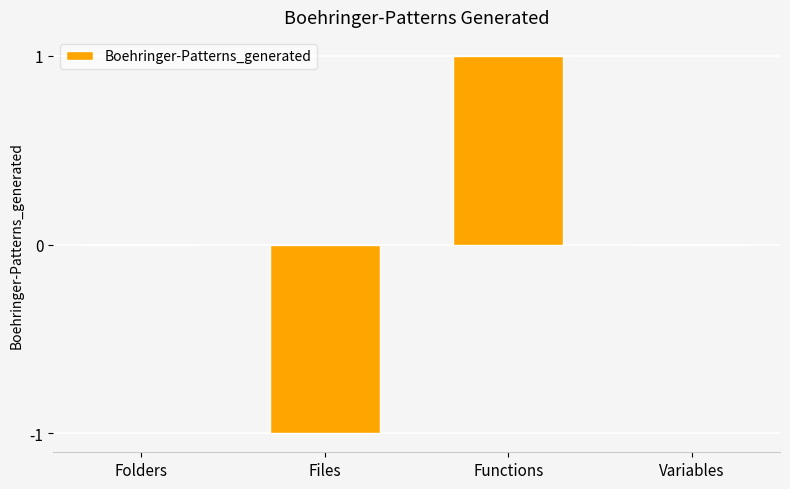

How many distinct data groups are displayed?

1